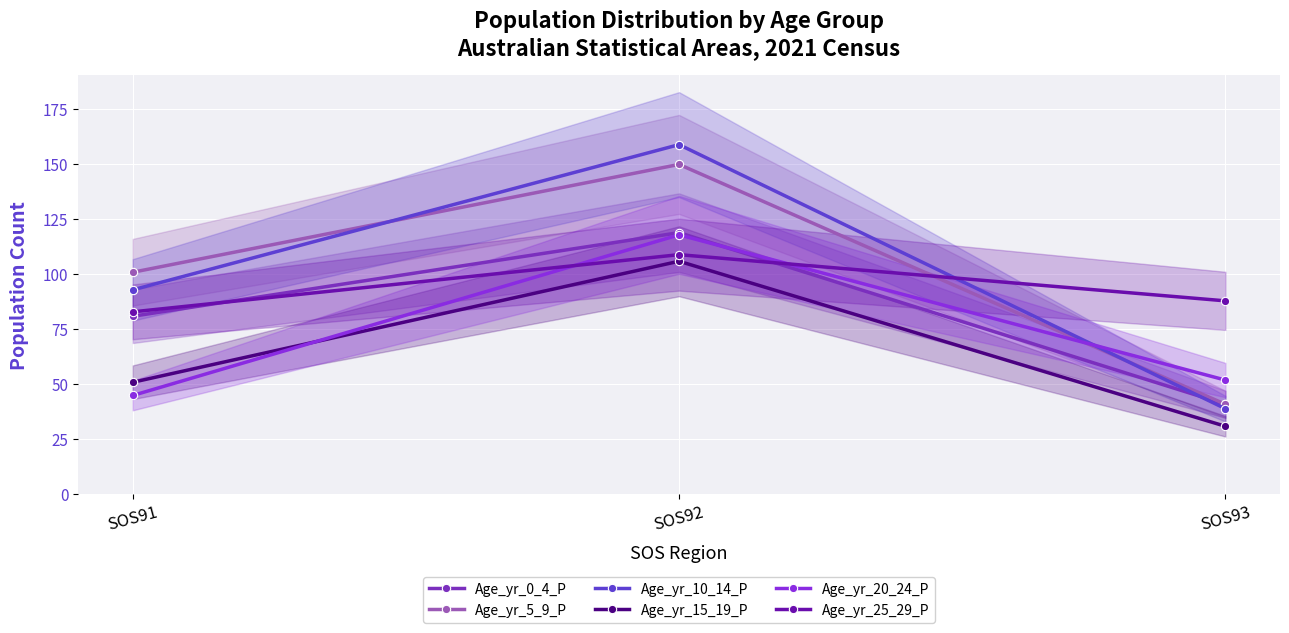

List the series in order of their peak value, highest first.

Age_yr_10_14_P, Age_yr_5_9_P, Age_yr_0_4_P, Age_yr_20_24_P, Age_yr_25_29_P, Age_yr_15_19_P